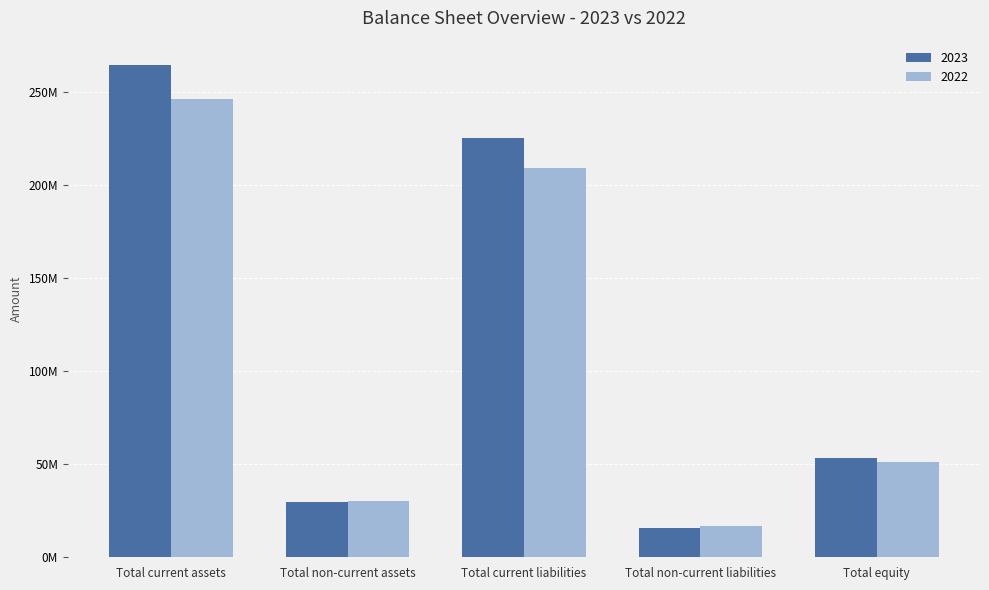

What are all the series names shown in the legend?

2023, 2022